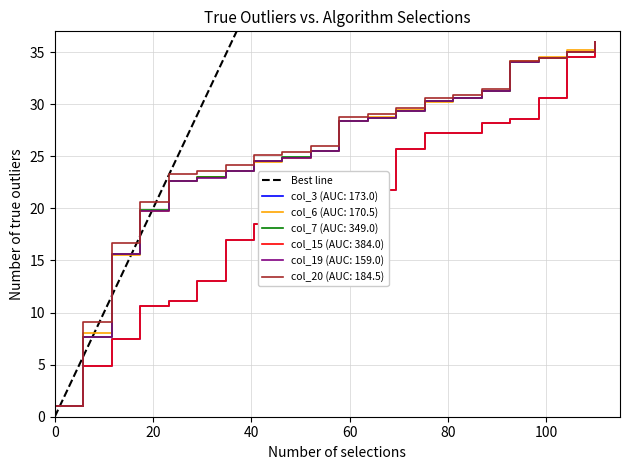

What is the difference between the maximum and minimum values?

37